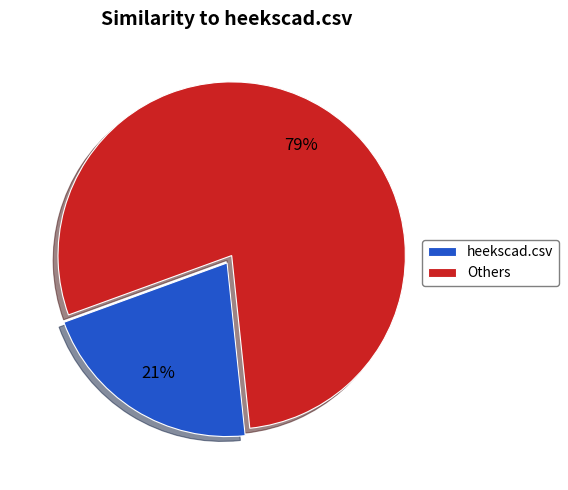

Approximately how many times larger is the value at heekscad.csv compared to Others?

0.3